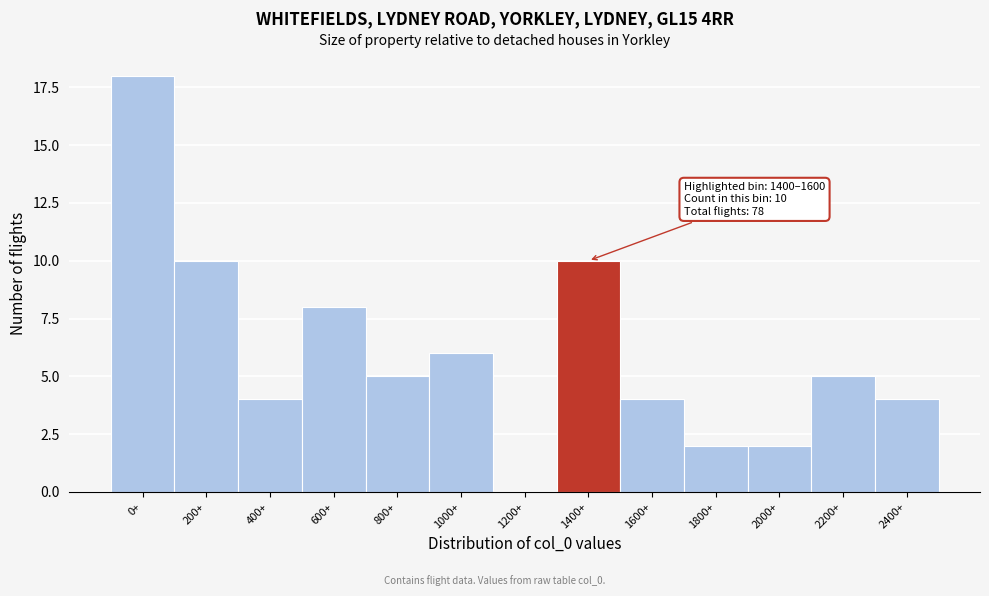

Reading right to left, transcribe all the data shown in this chart.

2400+=4	2200+=5	2000+=2	1800+=2	1600+=4	1400+=10	1200+=0	1000+=6	800+=5	600+=8	400+=4	200+=10	0+=18